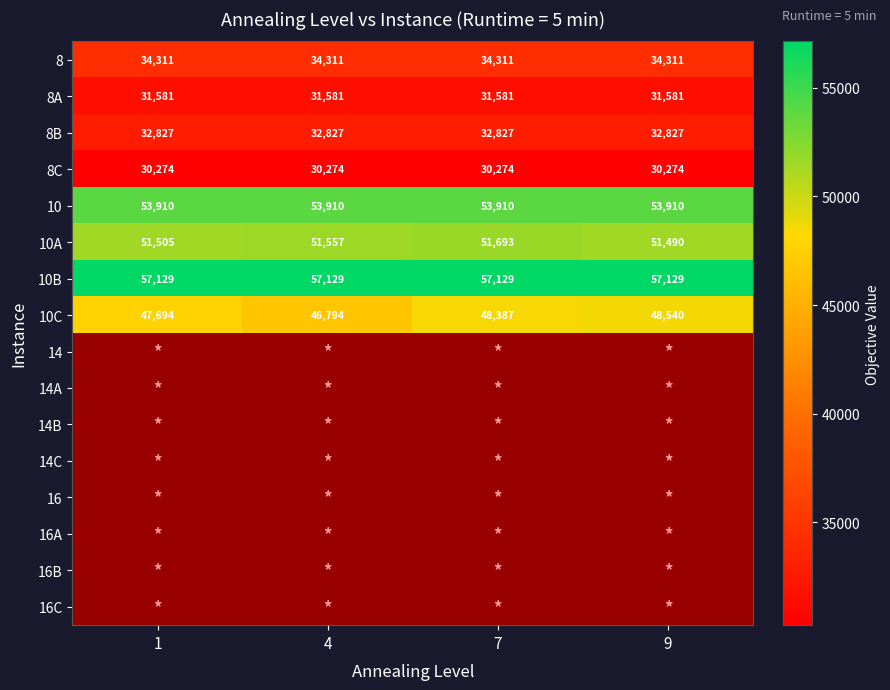

At how many categories does at least one series exceed 42111?

4